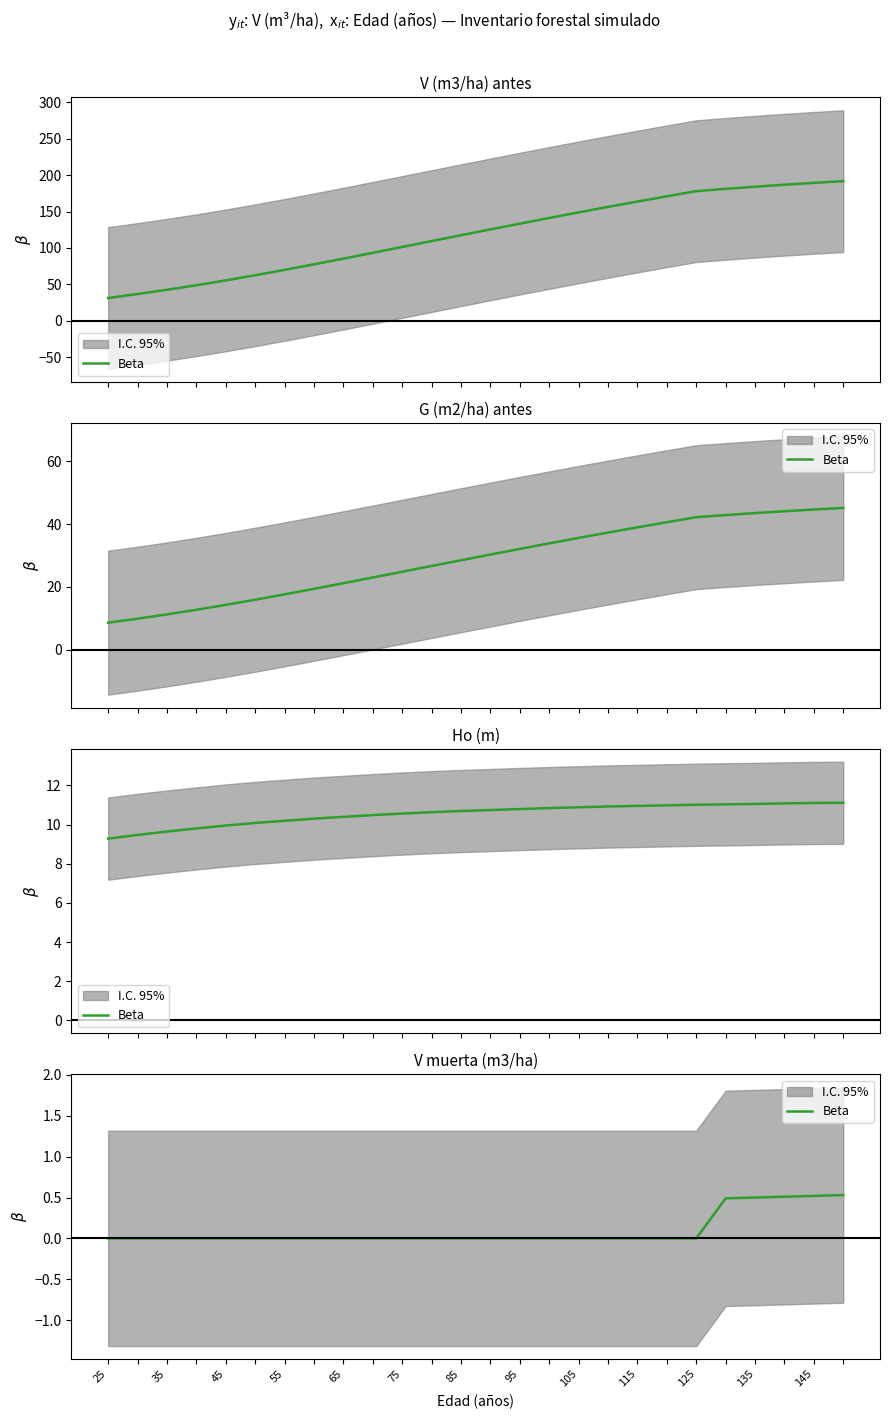

True or false: the data has more than 0 interior local peaks.

False